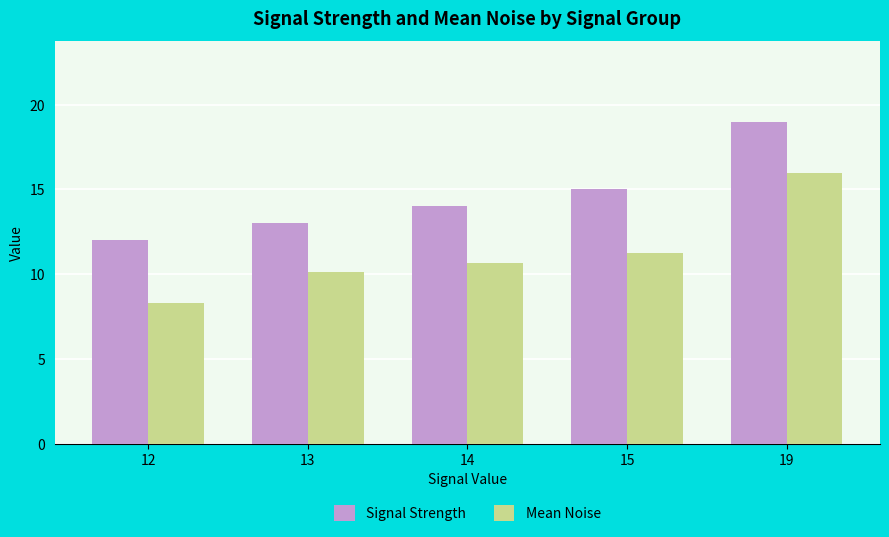

At how many categories does at least one series exceed 11?

5